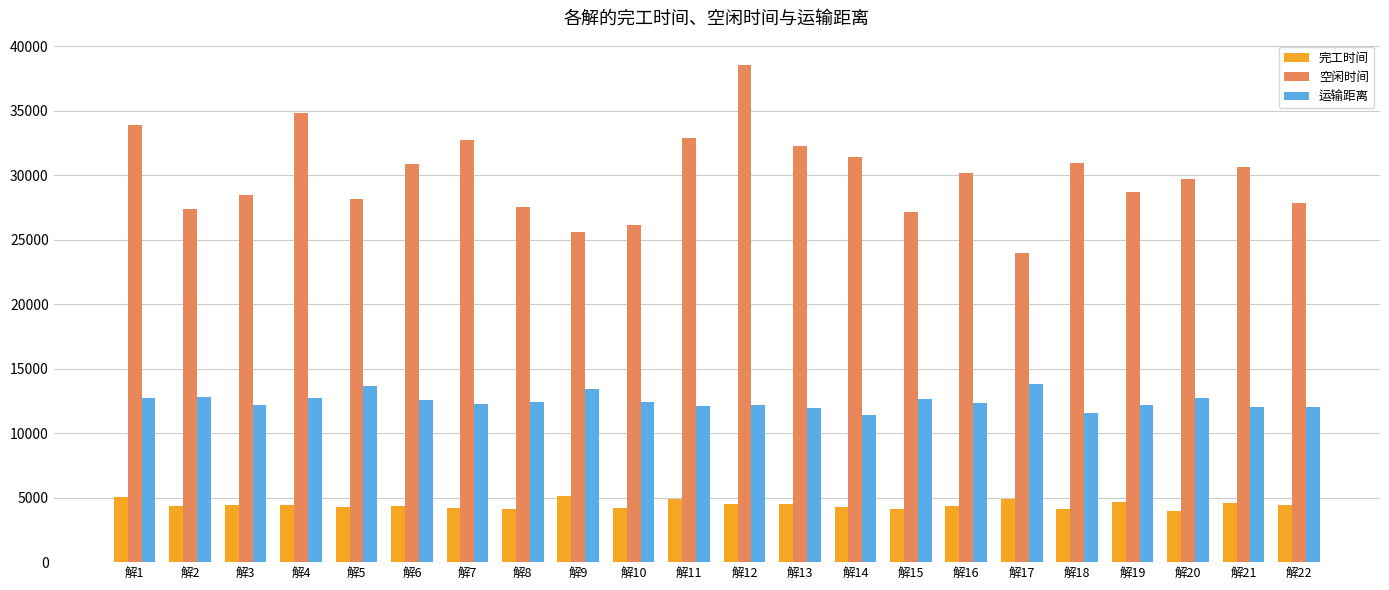

Which label corresponds to the largest value in the chart?

解12